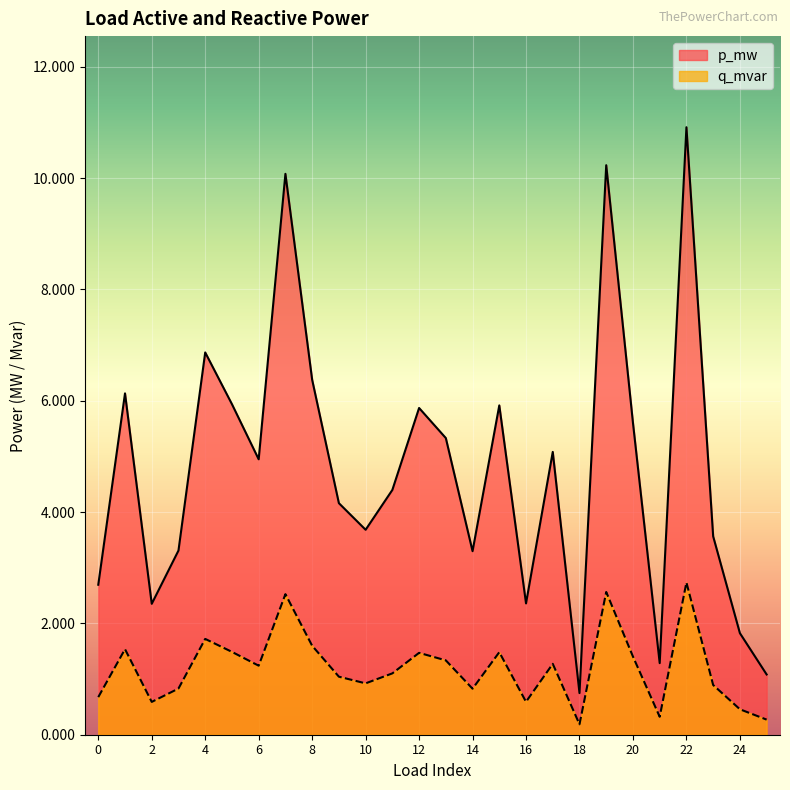

At how many categories does at least one series exceed 0?

26